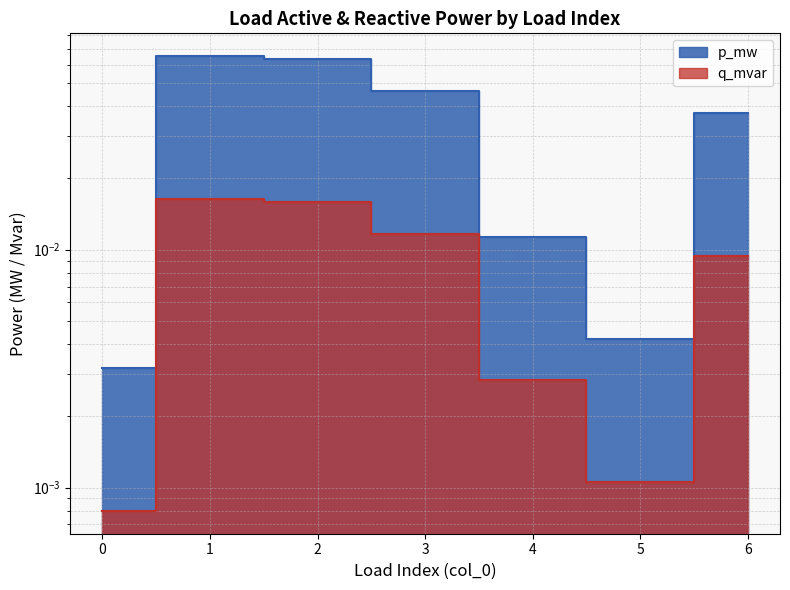

The q_mvar series shows 0.0 at 5. True or false?

False